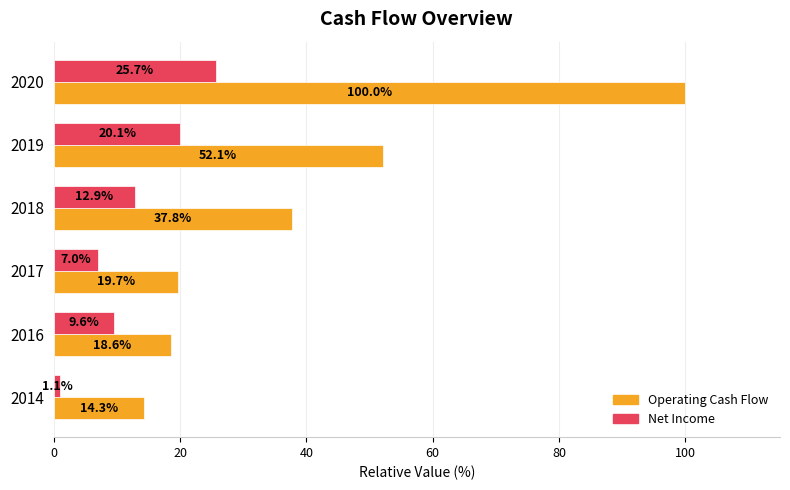

True or false: Operating Cash Flow has a value of 64.7 at 2018.

False